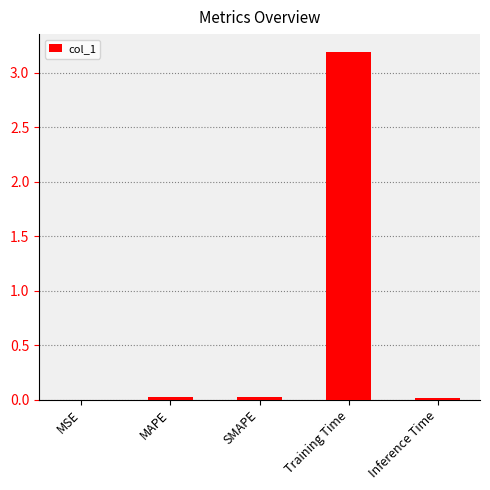

Which label corresponds to the largest value in the chart?

Training Time